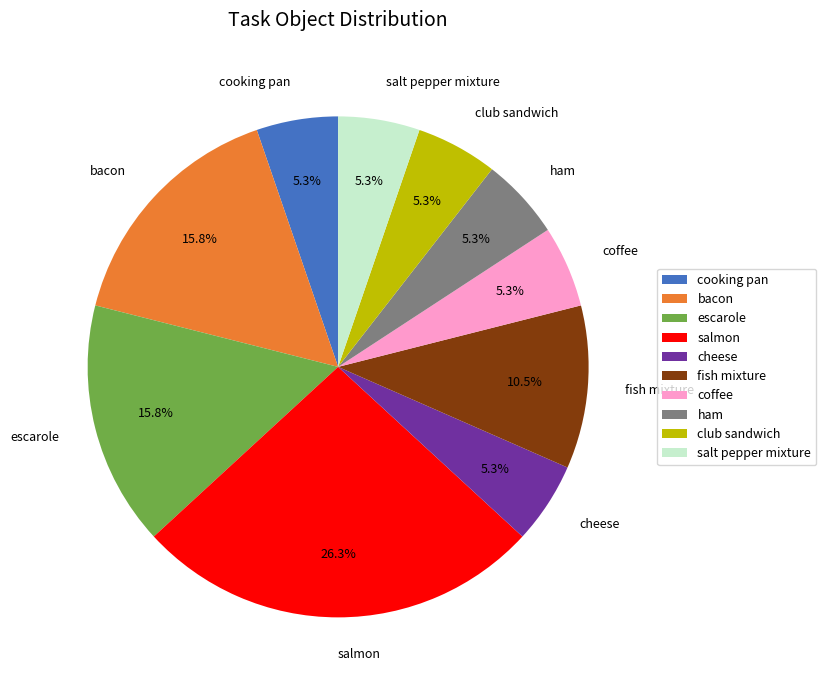

What percentage is the salmon slice, to the nearest percent?

26%